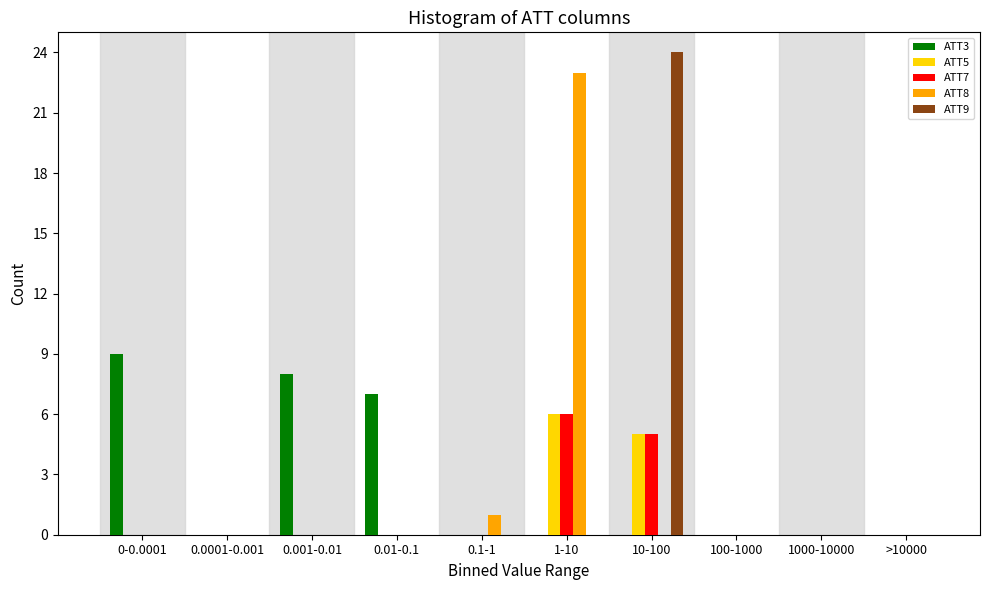

What is the maximum value shown in the chart?

24